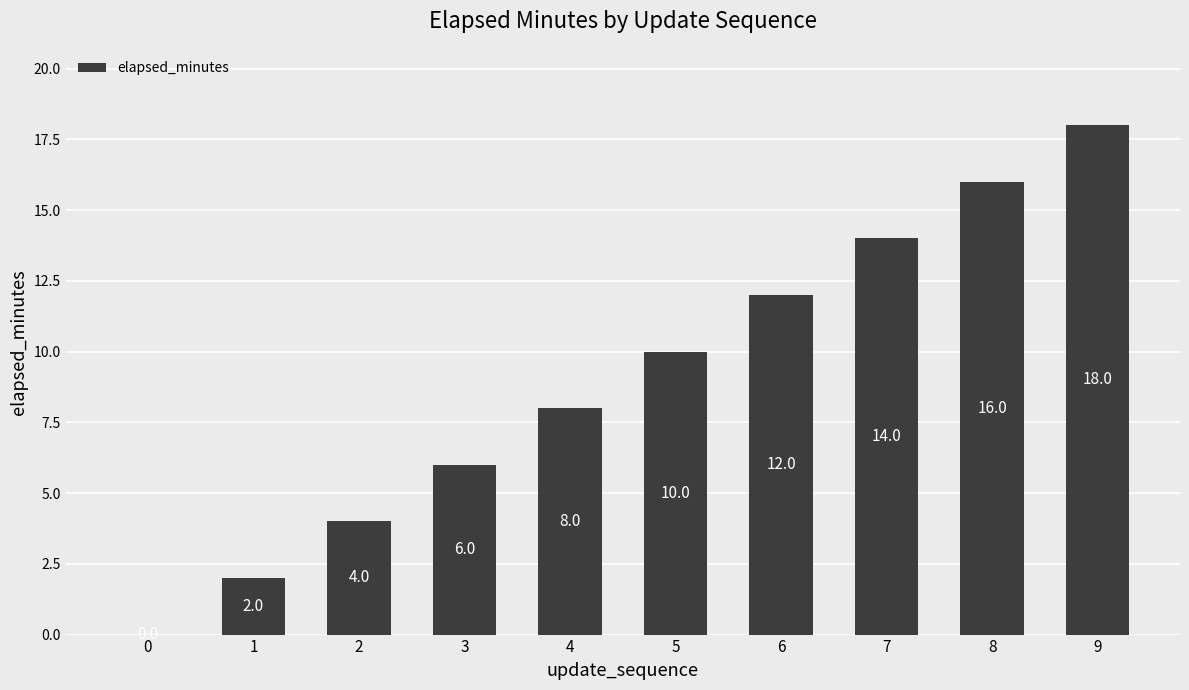

Are the bars horizontal?

No